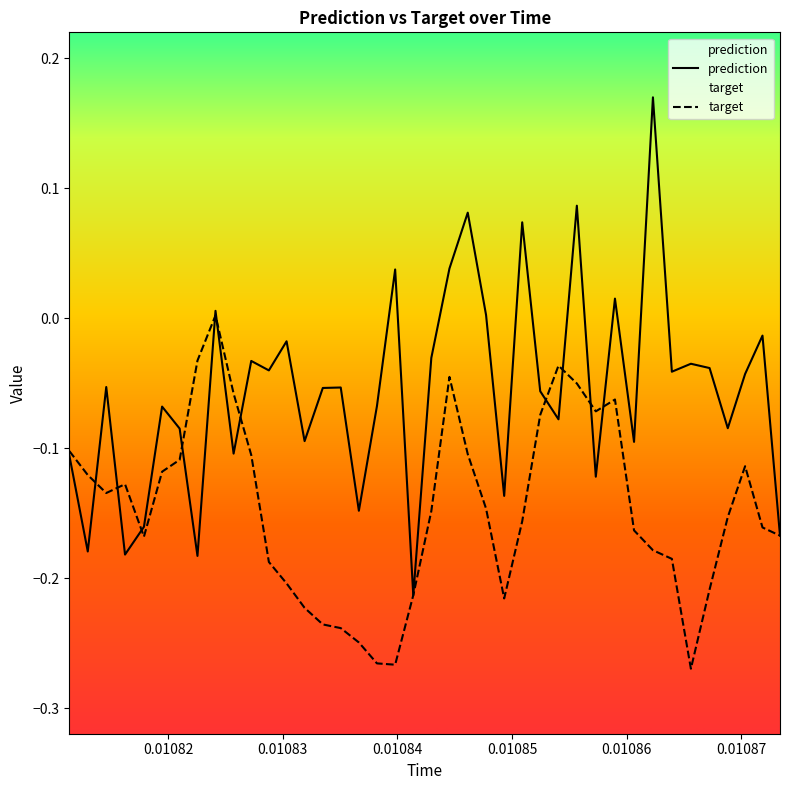

Which series has the largest range (max minus min)?

prediction